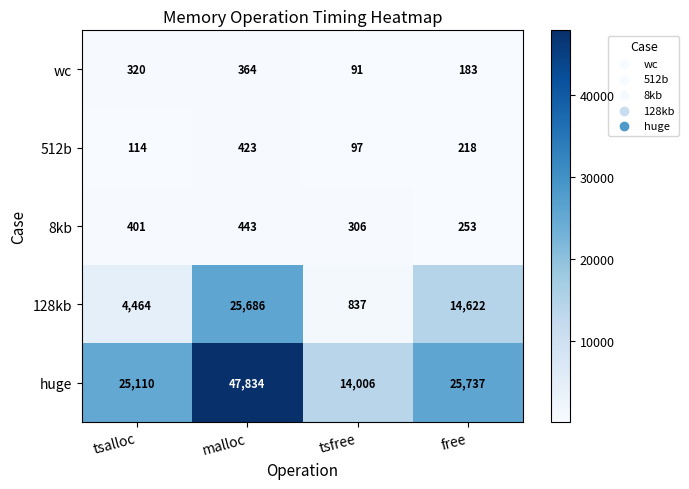

How many series are shown in this chart?

5